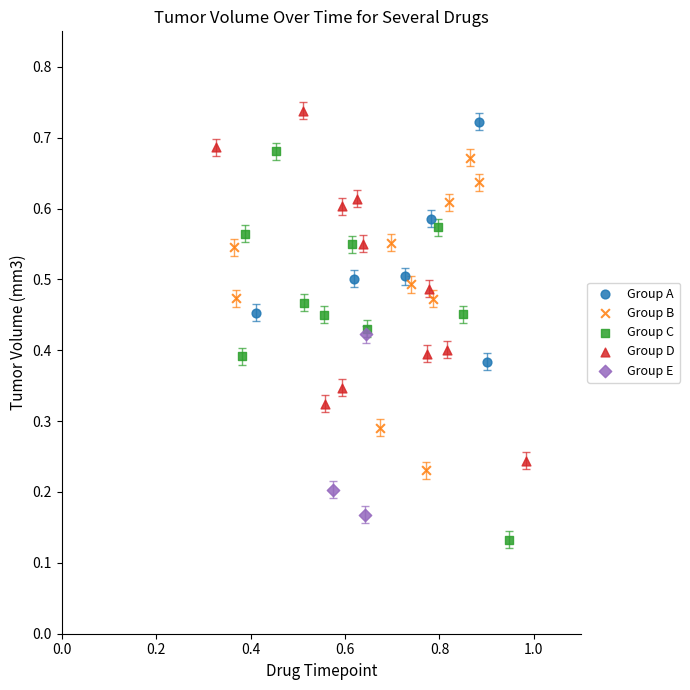

Which series reaches the maximum Y coordinate?

Group D